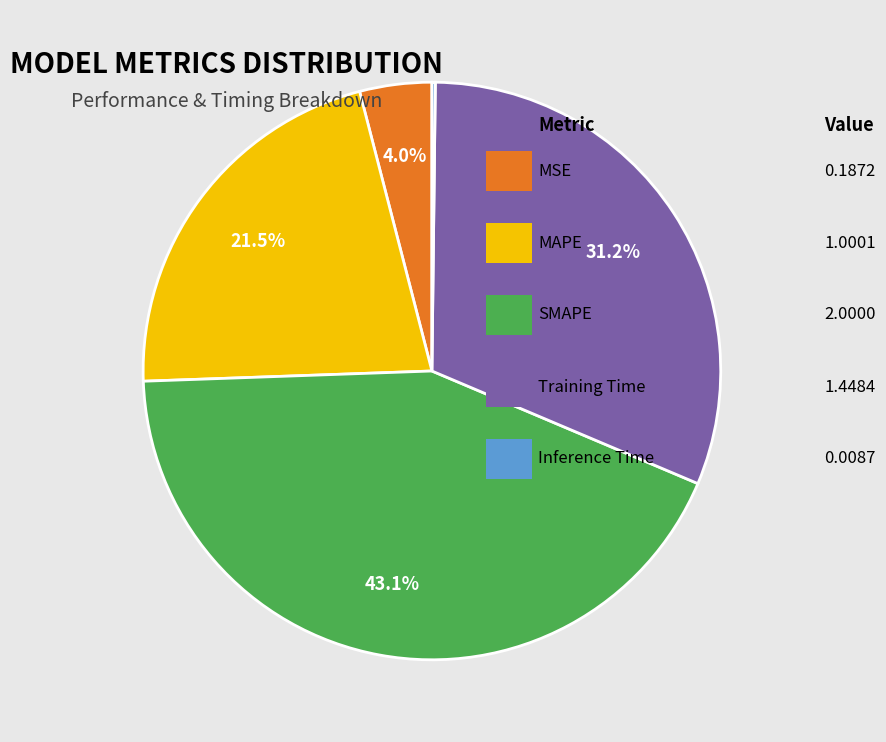

Does any single category account for the majority?

No